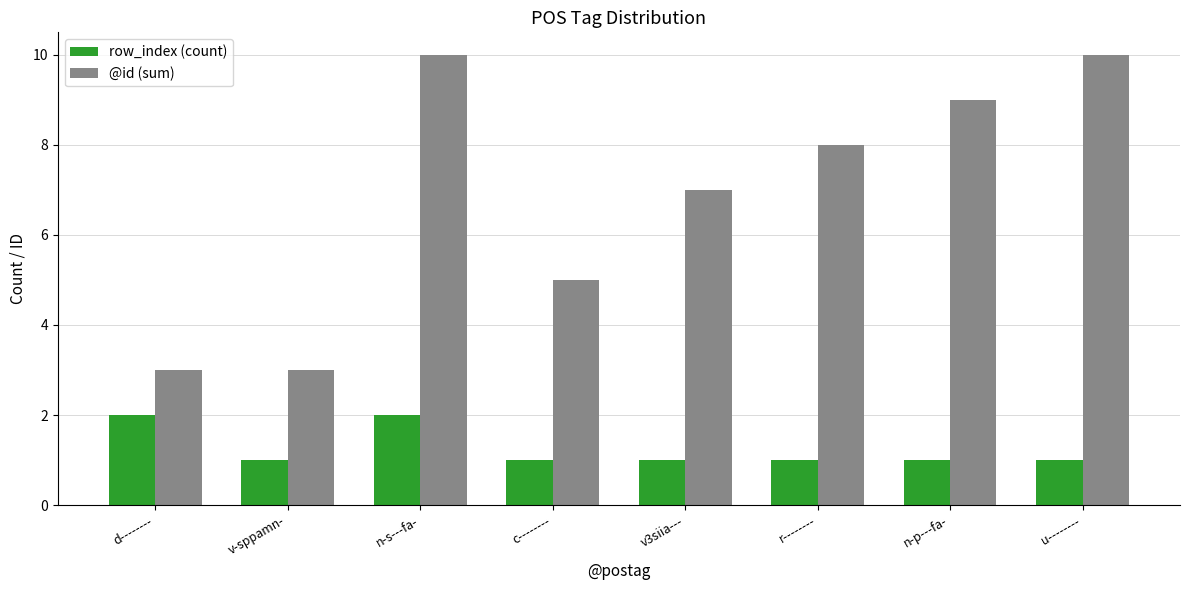

At which category is the sum across all series the highest?

n-s---fa-